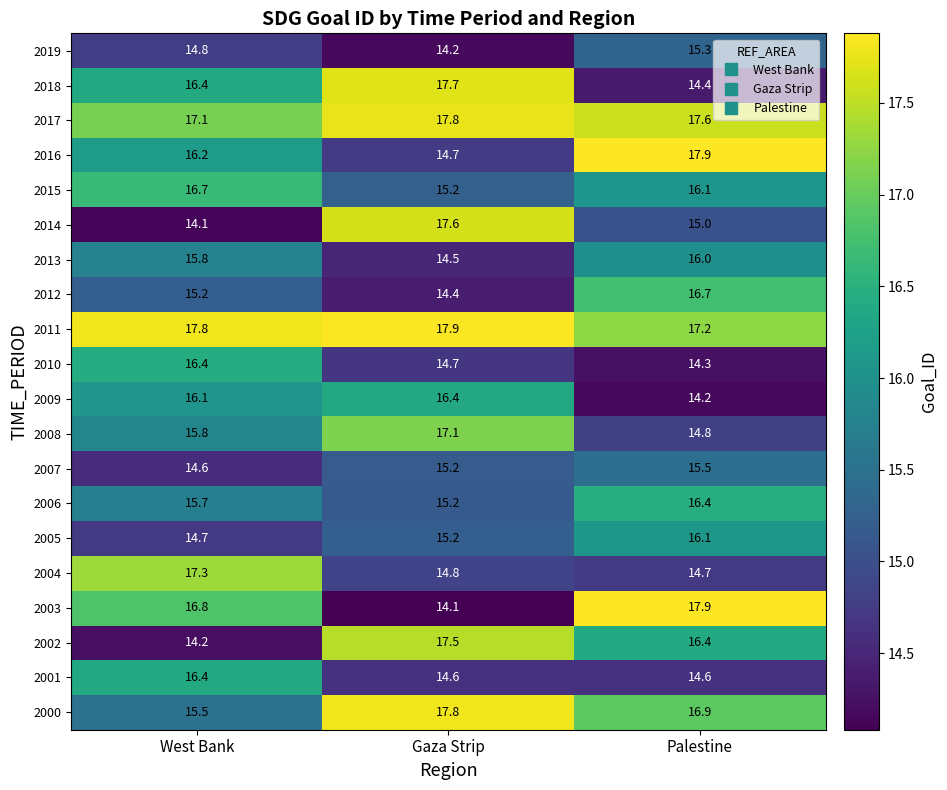

Which series changed the most between West Bank and Gaza Strip?

2014